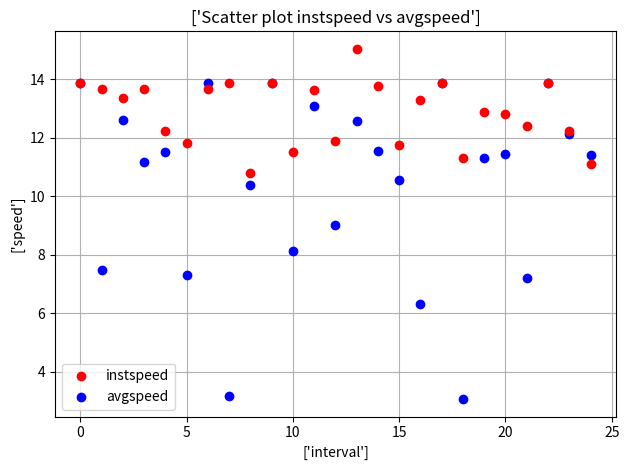

Which series has the widest spread of Y values?

avgspeed